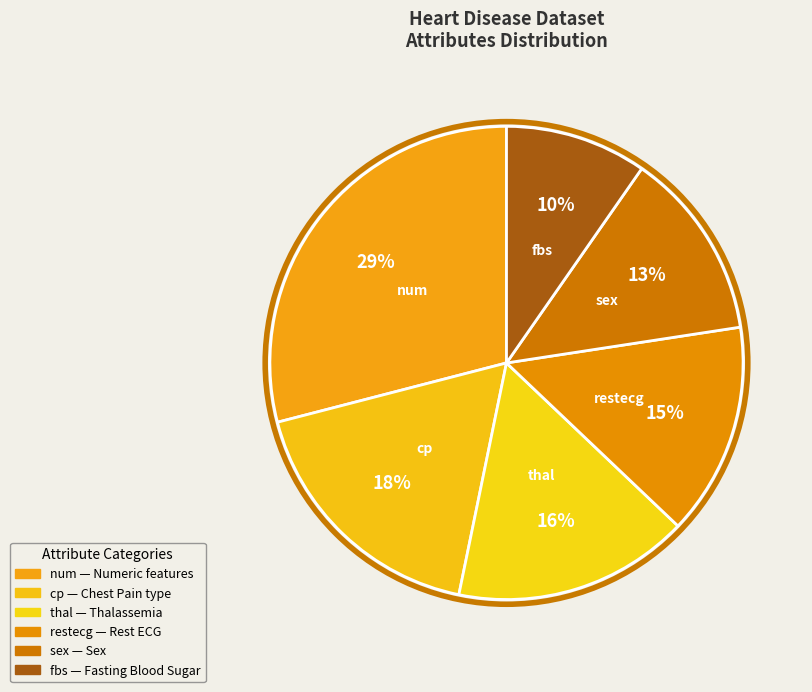

Count the number of slices in the pie.

6